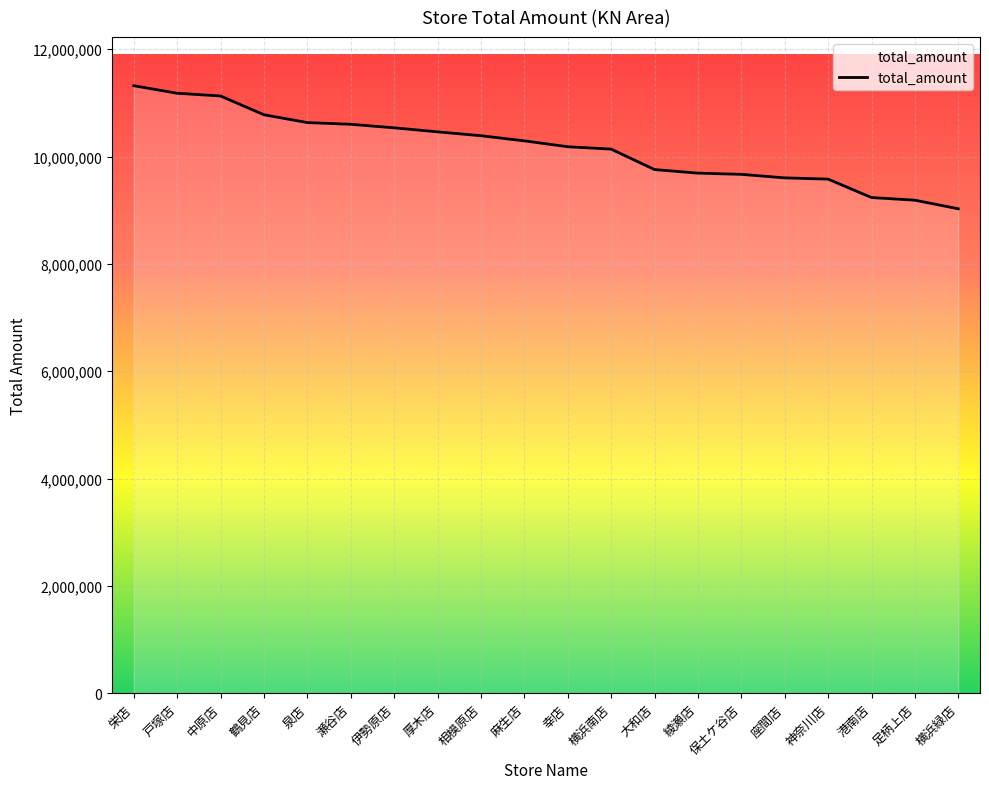

What is the average value?

10169463